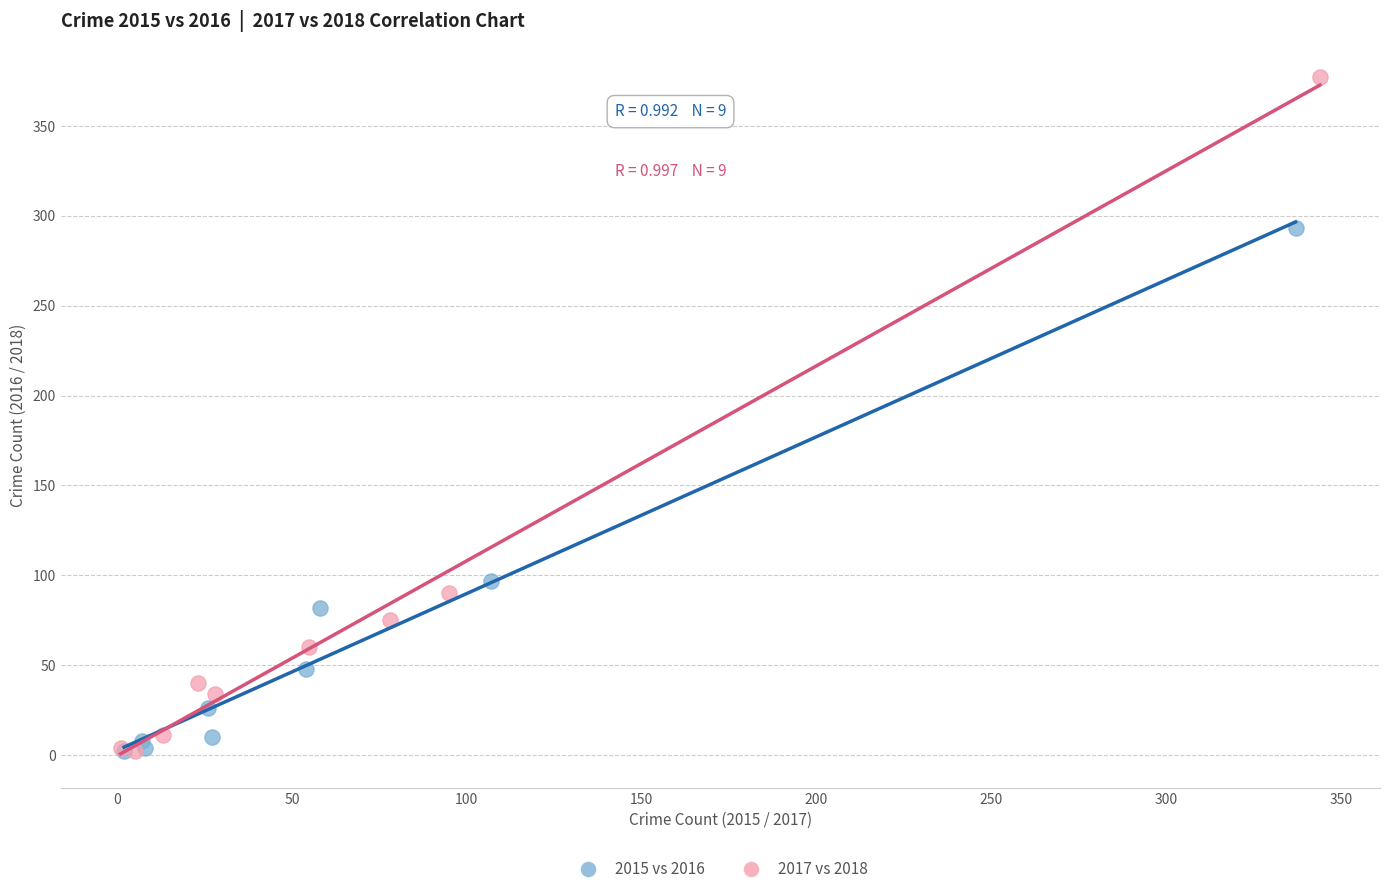

Which series has the largest Y range (max minus min)?

2017 vs 2018